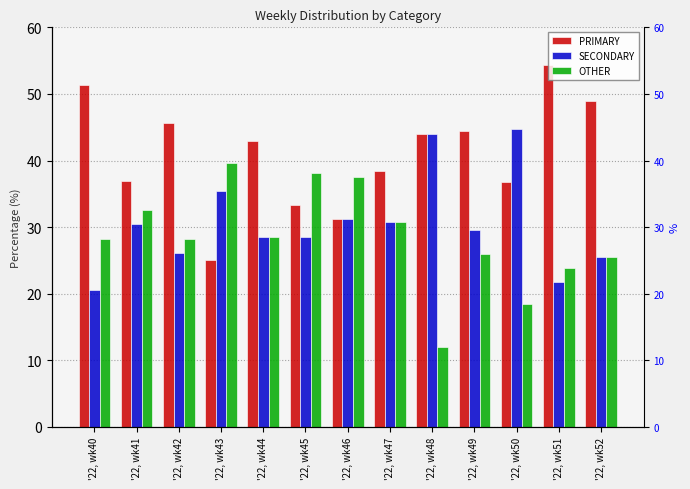

How many bars are there in each group?

3